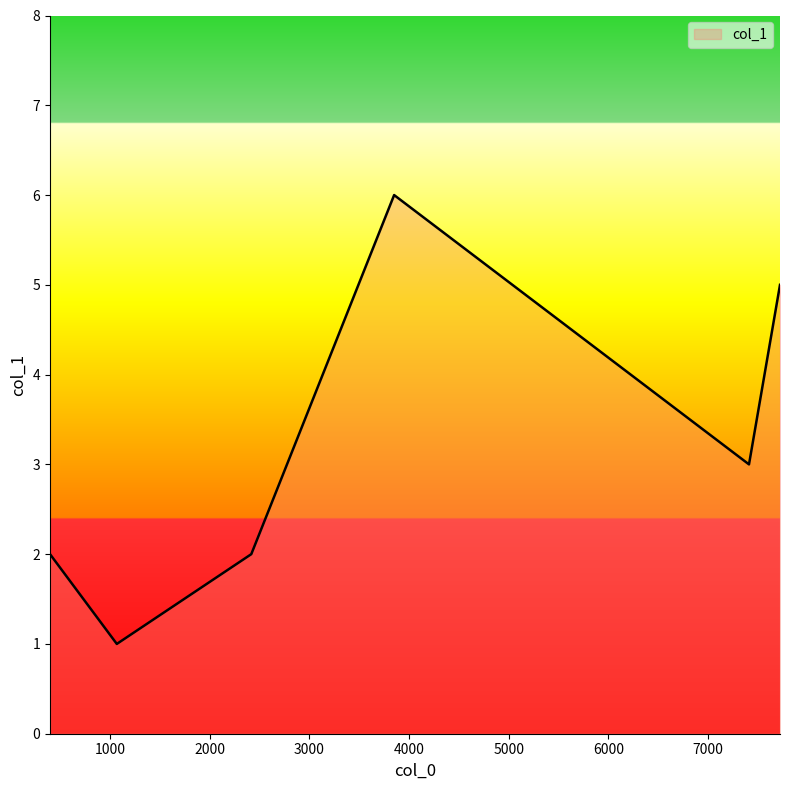

True or false: the data has more than 0 interior local peaks.

True